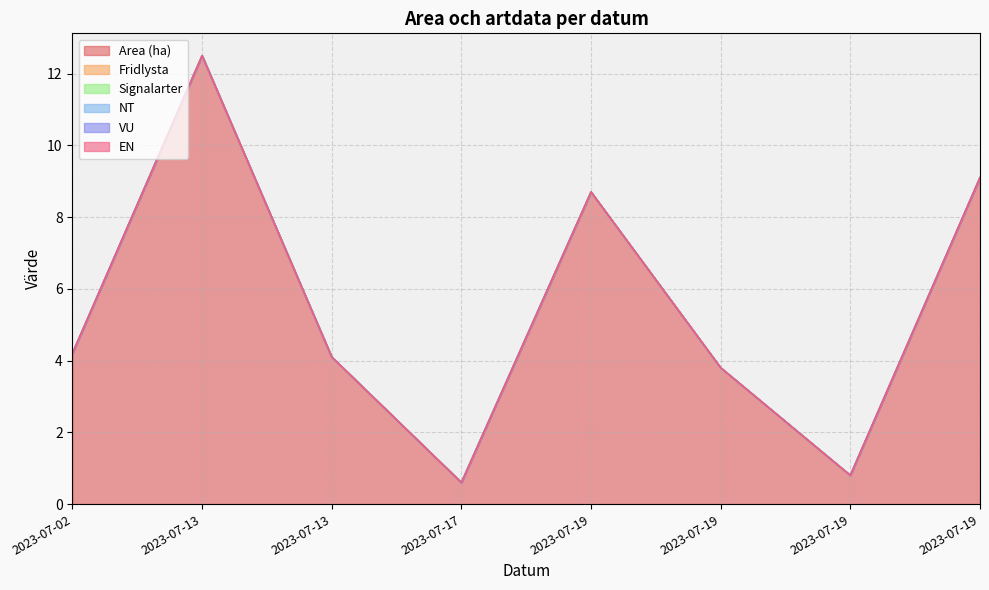

Is the value of EN at 2023-07-13 greater than the value of Fridlysta at 2023-07-13?

No